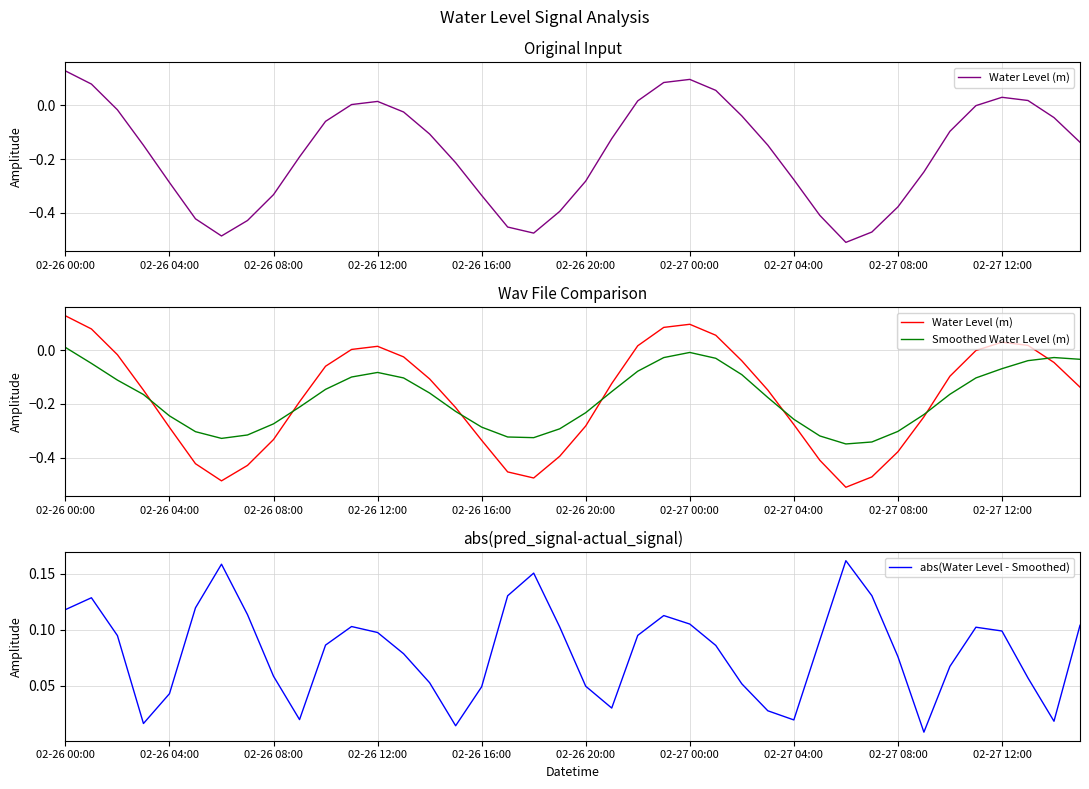

Which series ends up on top after the final intersection of Smoothed Water Level (m) and Water Level (m)?

Smoothed Water Level (m)